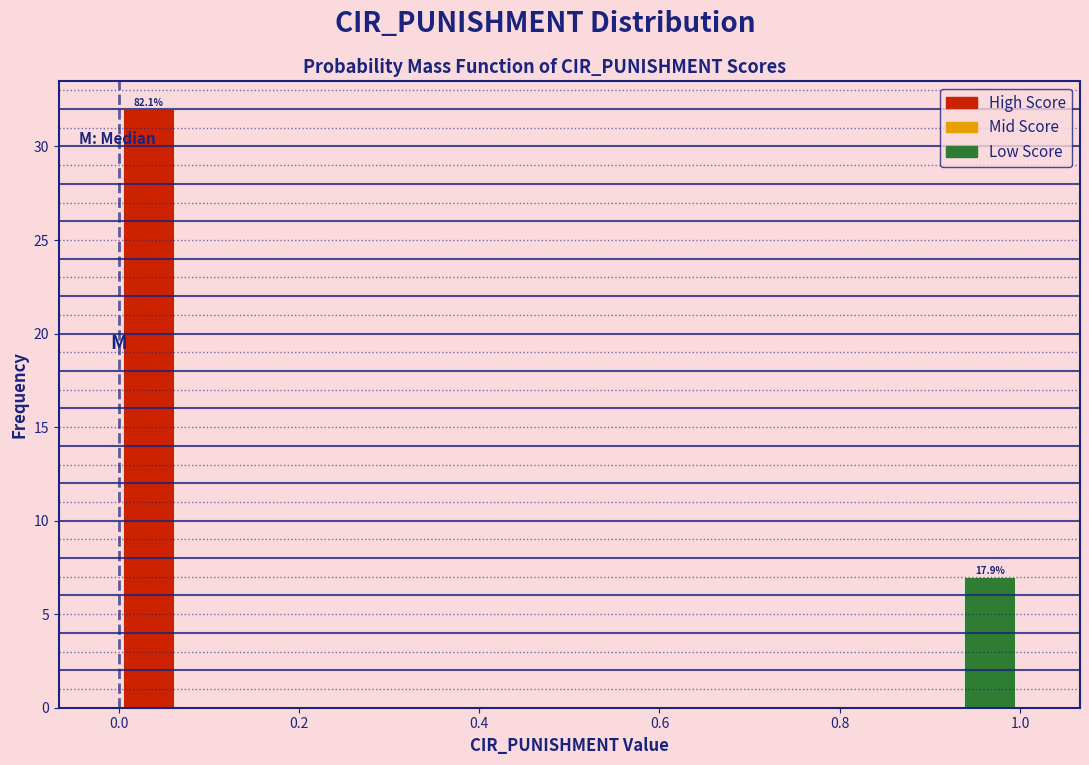

Around what value on the x-axis is the tallest bar? Give the approximate position of its centre, as read against the axis.

0.04